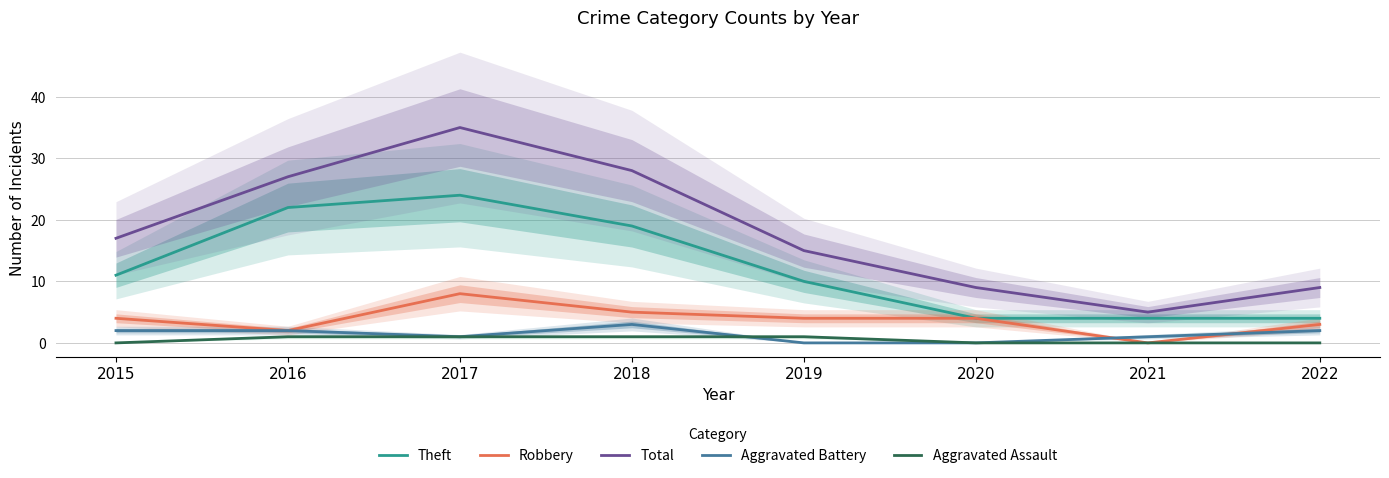

What is the sum of the Theft values at 2019 and 2022?

14